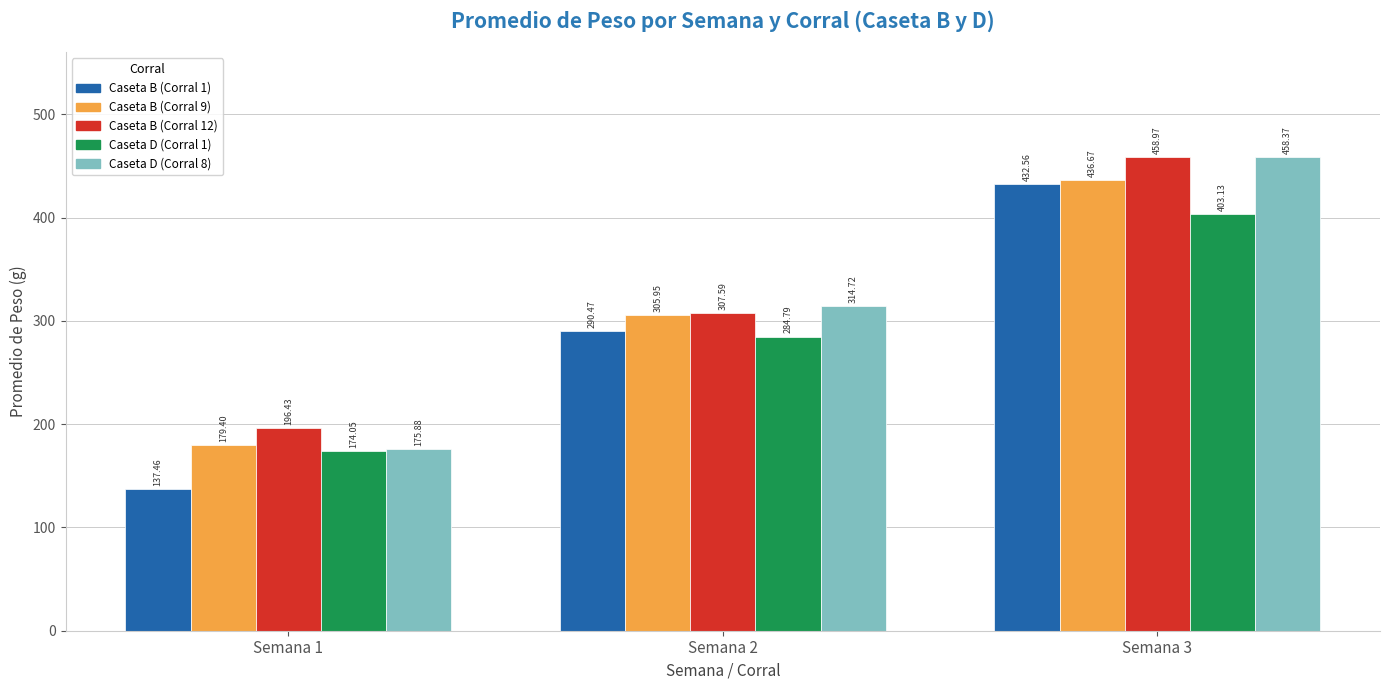

What is the value of the Caseta B (Corral 1) bar at the 3rd from the left?

432.6